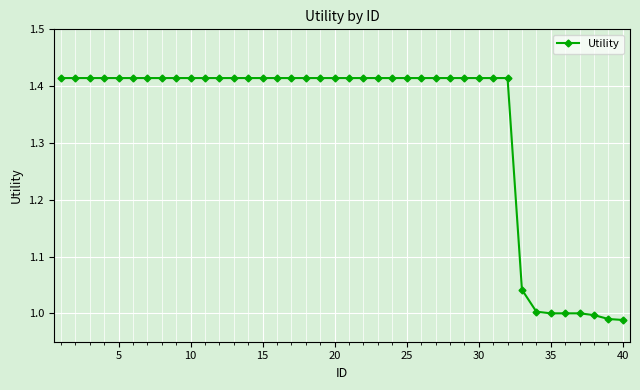

What is the difference between the maximum and second lowest values?

0.4